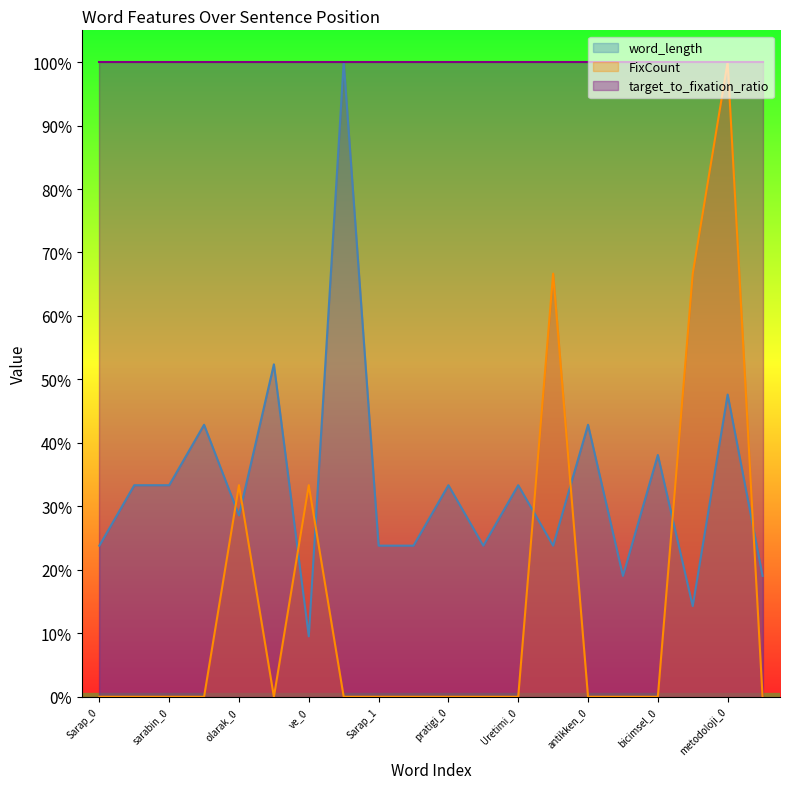

In FixCount, how many points are higher than both neighbors (excluding endpoints)?

4